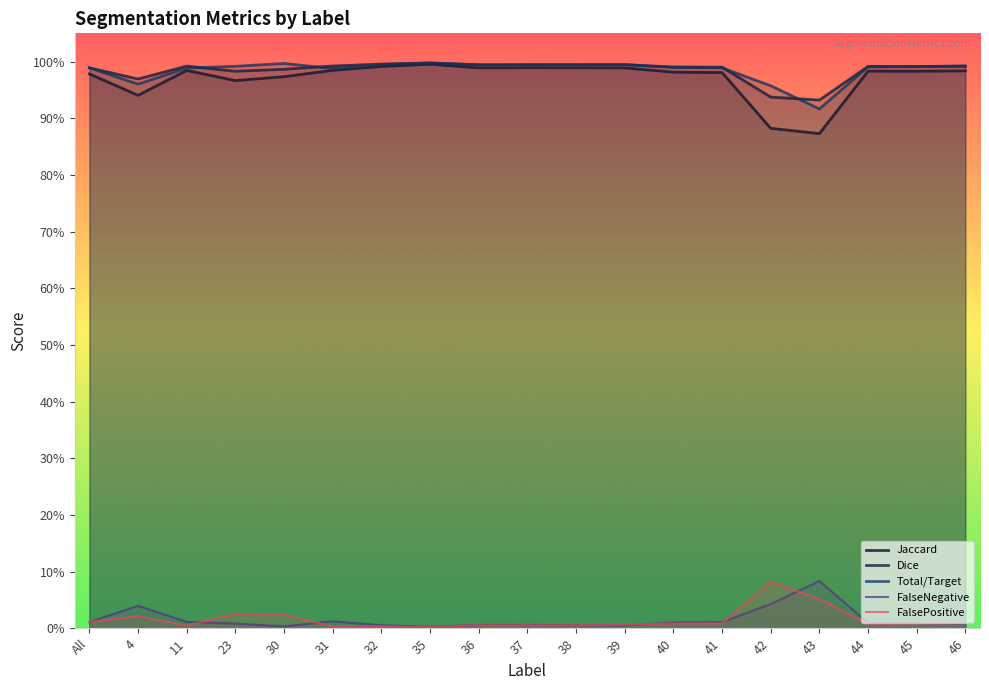

Which label corresponds to the smallest value in the chart?

35